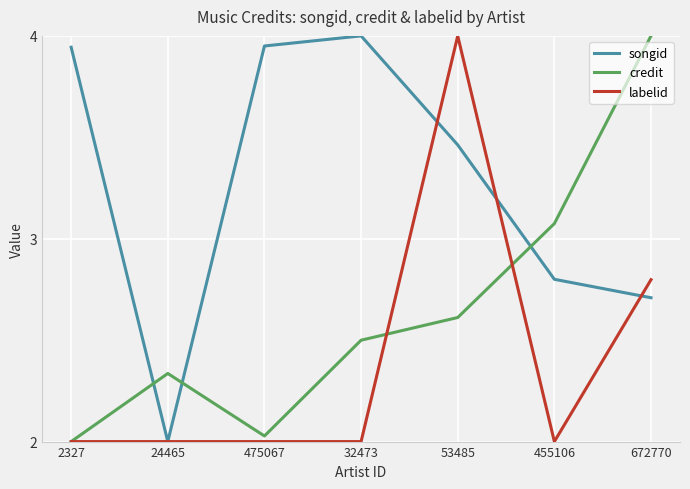

After their last crossing, which series has the higher values: labelid or songid?

labelid